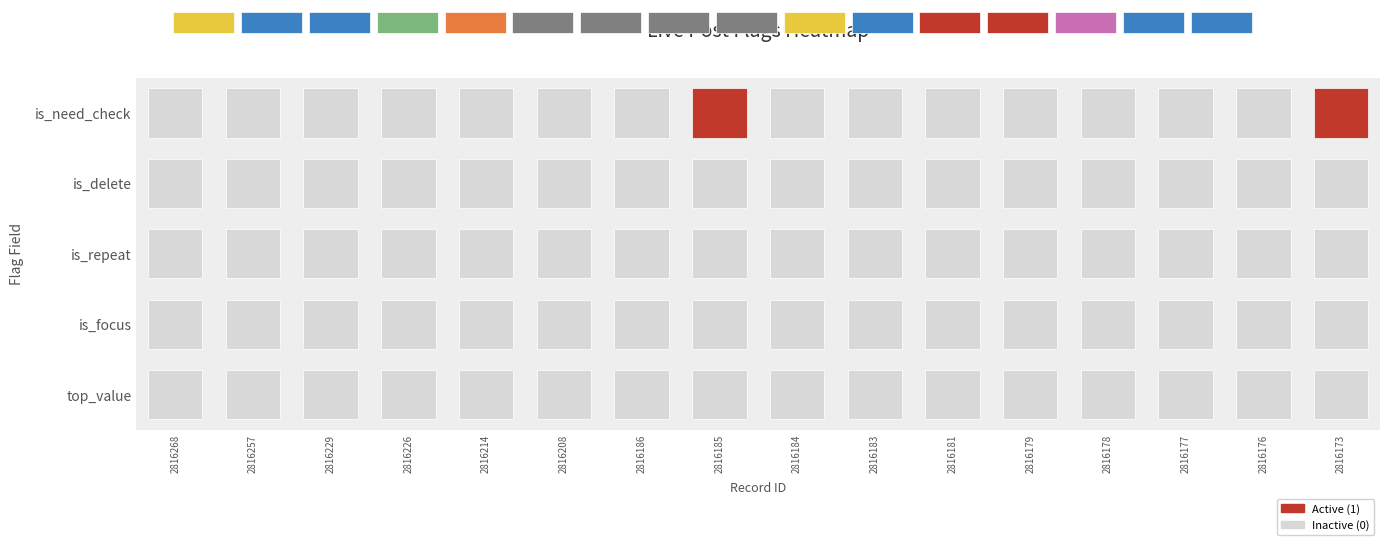

Rank the series at 2816184 from highest to lowest value.

top_value, is_focus, is_repeat, is_delete, is_need_check